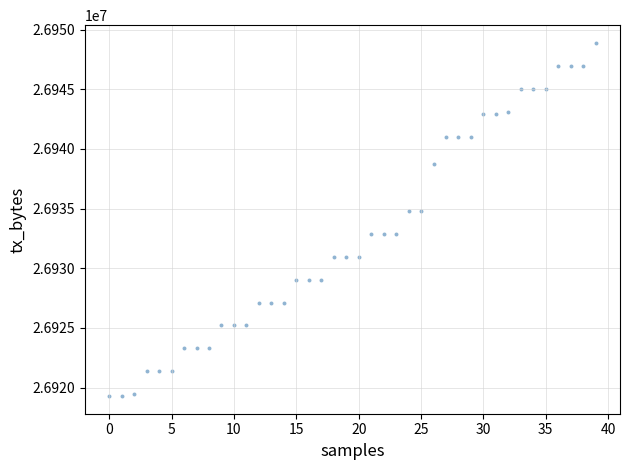

What is the range of Y values (max minus min)?

29608